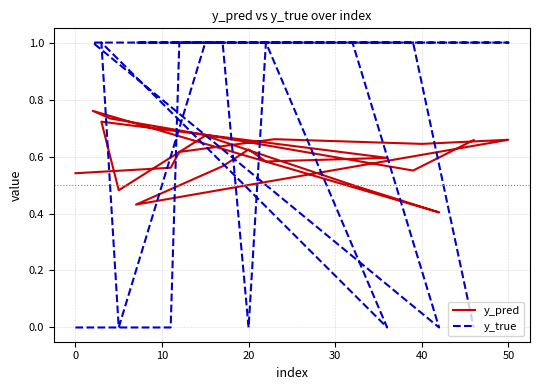

Is this an area chart (filled region under the line)?

No